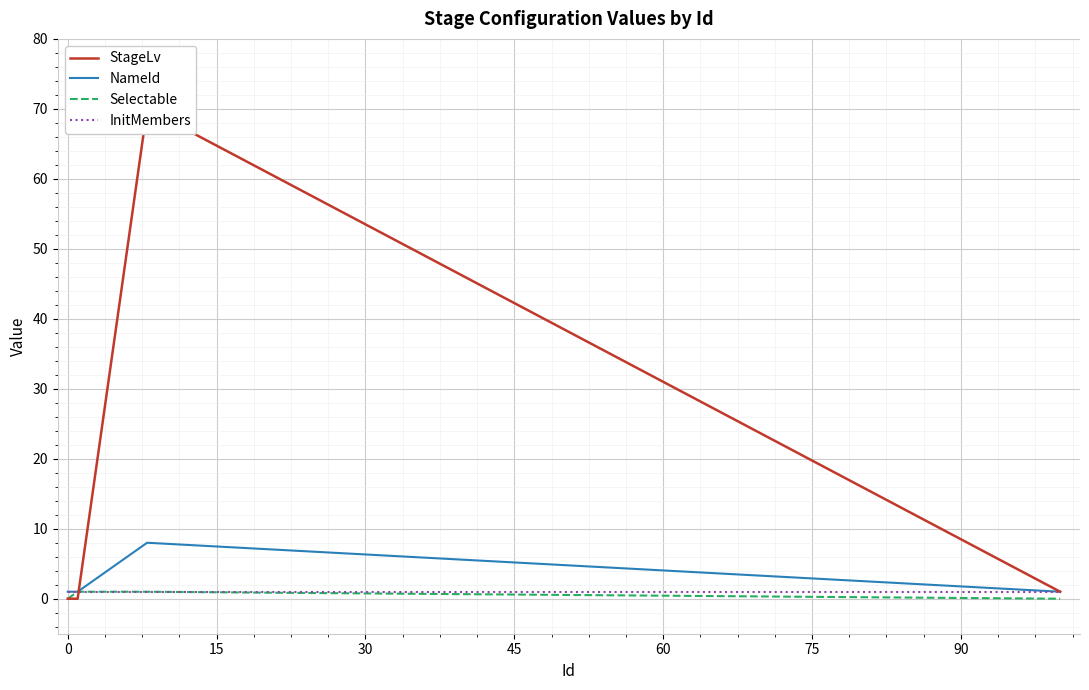

What are all the series names shown in the legend?

StageLv, NameId, Selectable, InitMembers